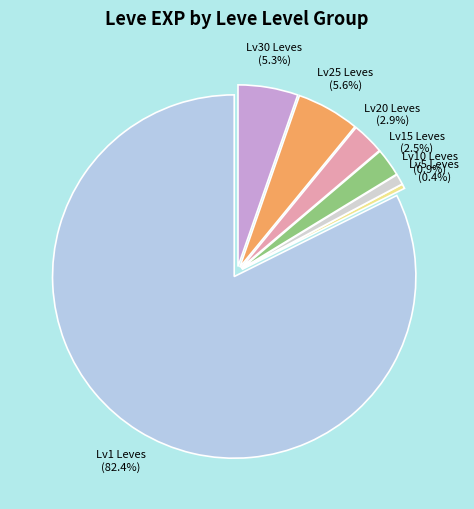

What is the total percentage of Lv10 Leves and Lv5 Leves?

1.3%